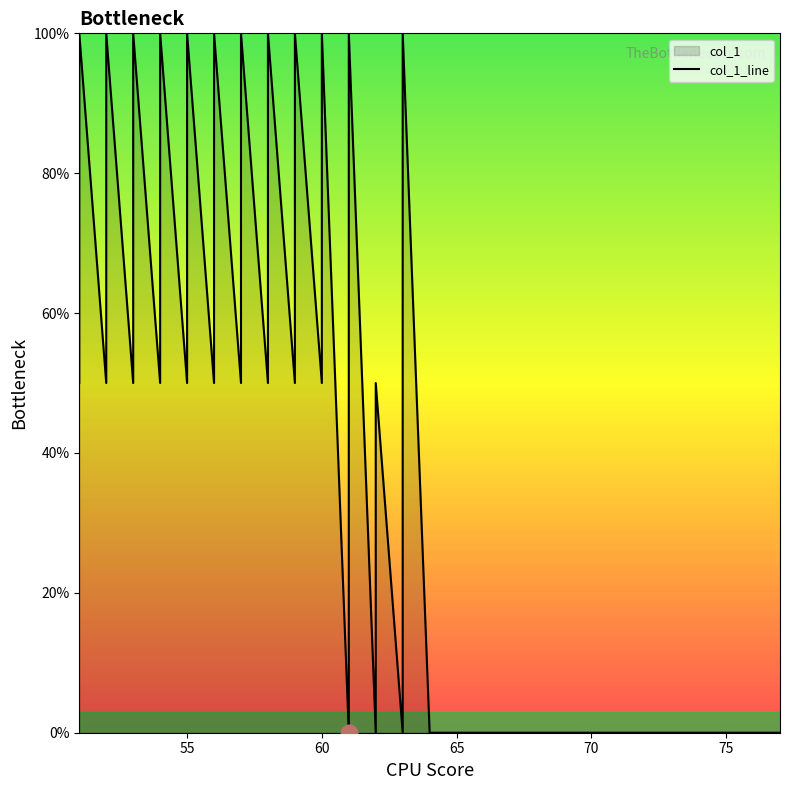

What is the greatest value displayed?

100